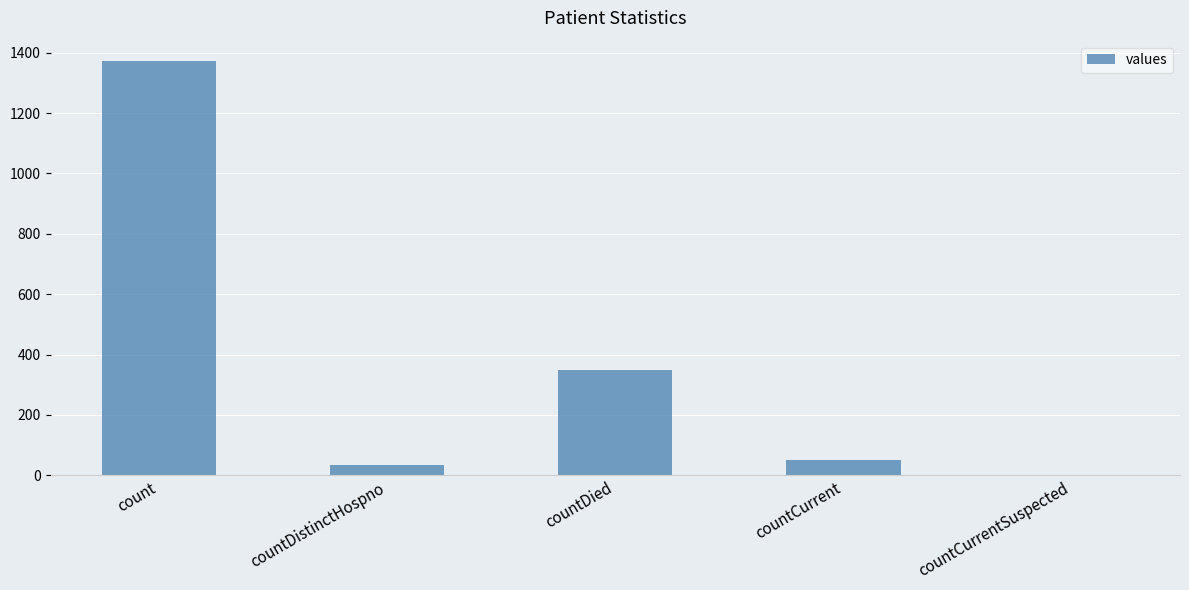

Where is the data nearest to the value 685?

countDied